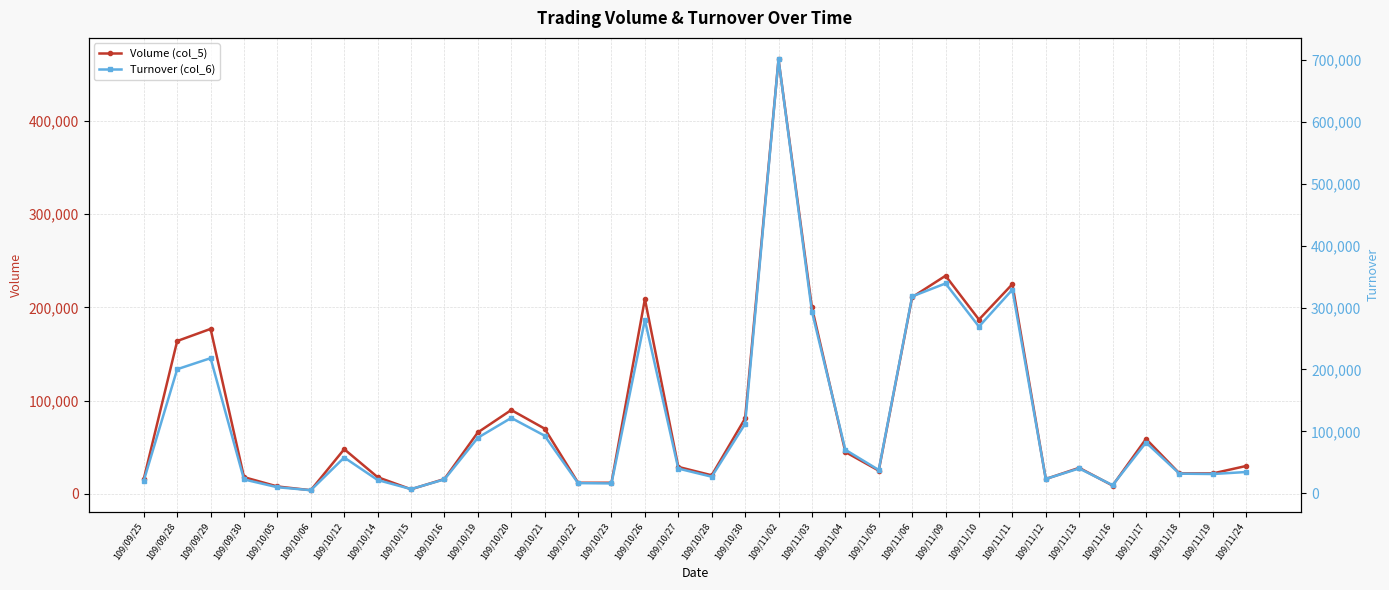

Which category has the lowest value across all series?

109/10/06